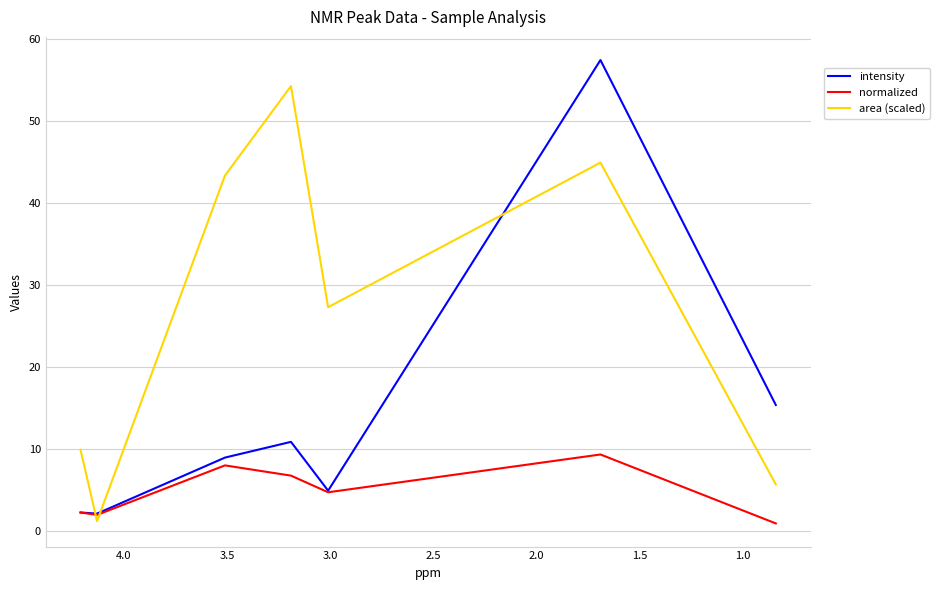

True or false: area (scaled) has a value of 1.3 at 3.5.

False